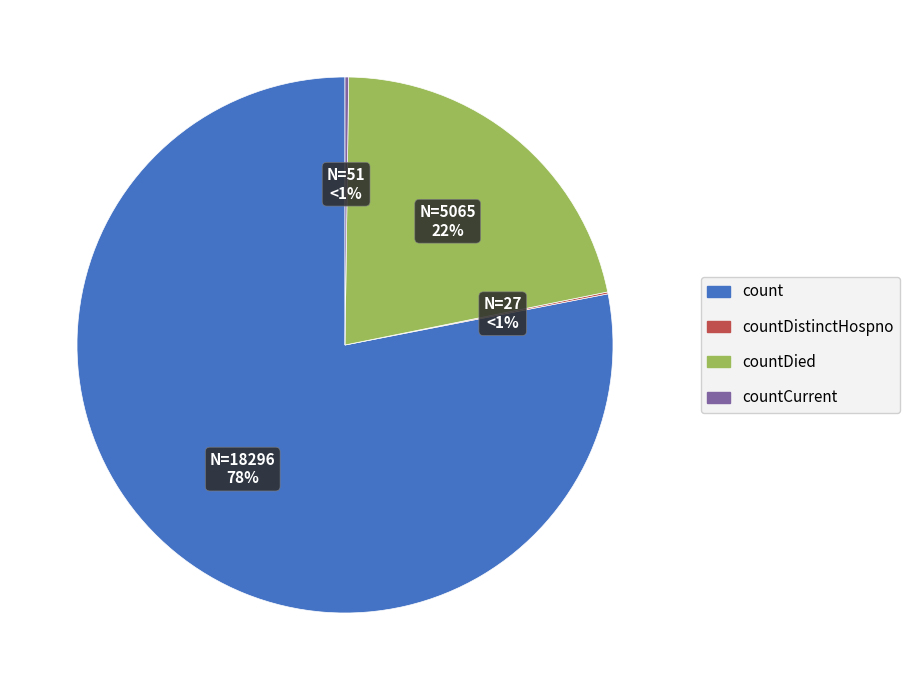

Is there any slice that represents more than half of the pie?

Yes